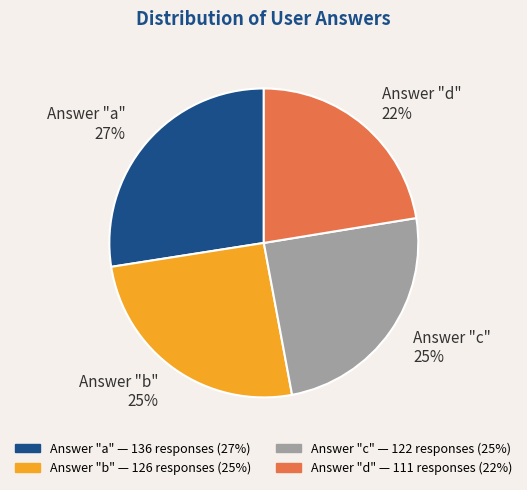

Is it true that Answer "a" 27% is 21% of the pie?

False